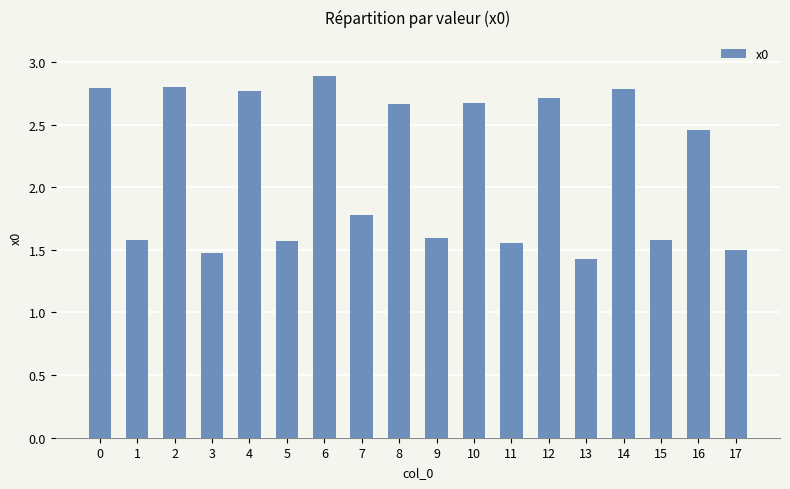

How many values are between 1 and 2?

9